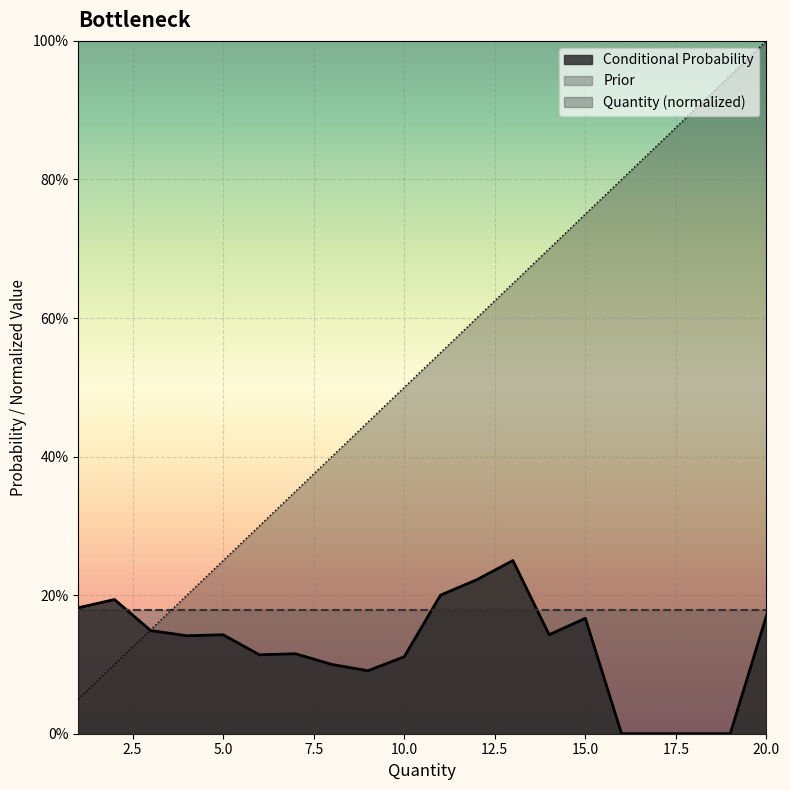

After their last crossing, which series has the higher values: Quantity or Conditional Probability?

Quantity